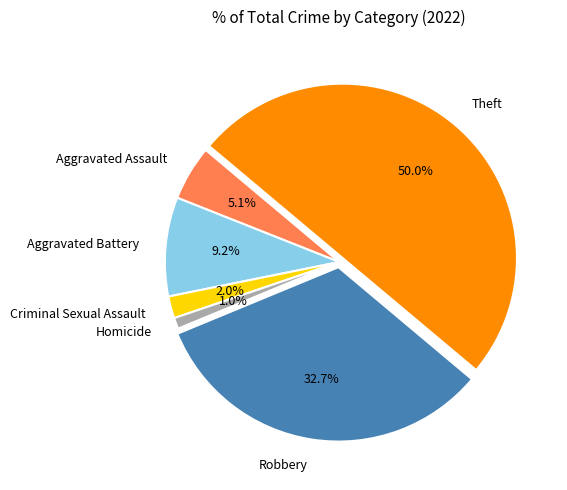

Does Aggravated Assault account for over 50% of the chart?

No